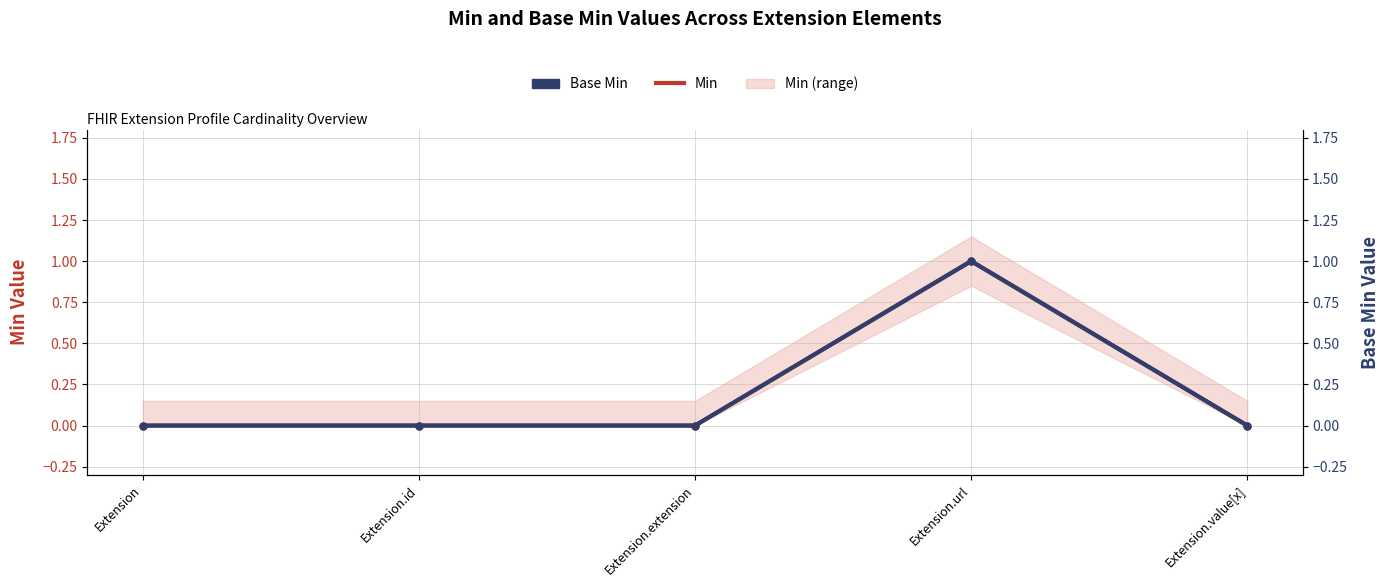

True or false: Min and Base Min cross at least once.

False